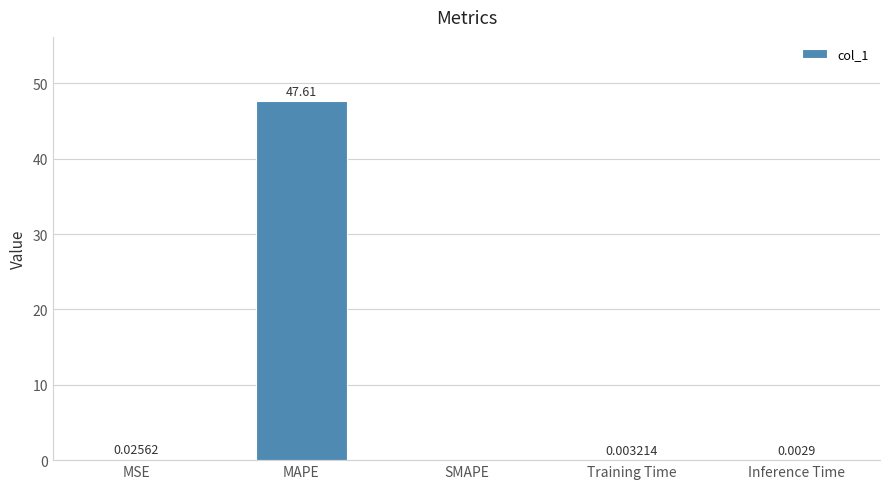

Are the bars grouped side by side (vs. stacked)?

No